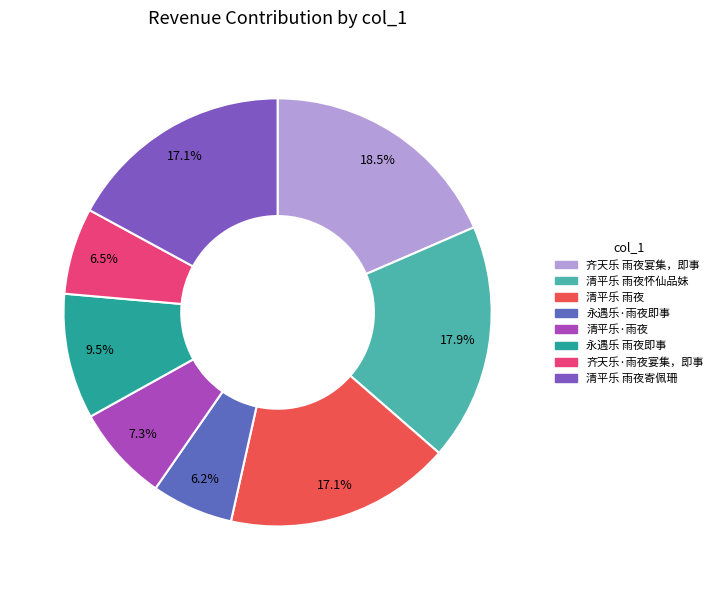

Which has a higher value, 清平乐 雨夜 or 清平乐 雨夜寄佩珊?

清平乐 雨夜